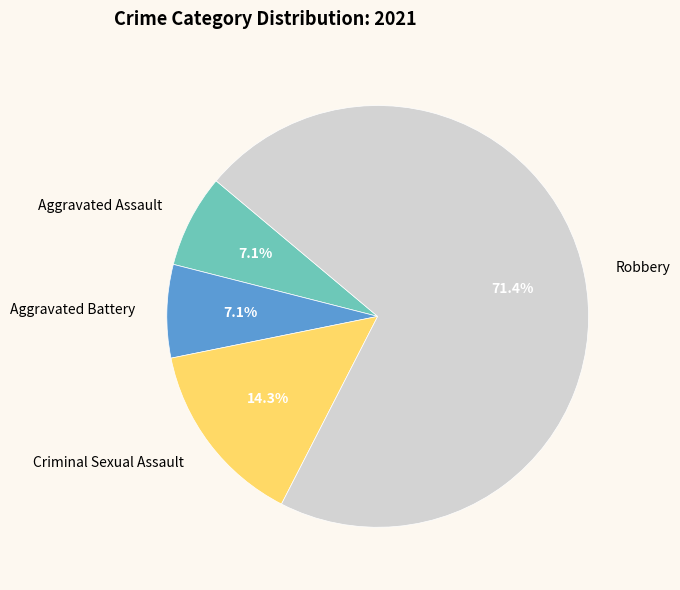

Is there a majority slice in this chart?

Yes